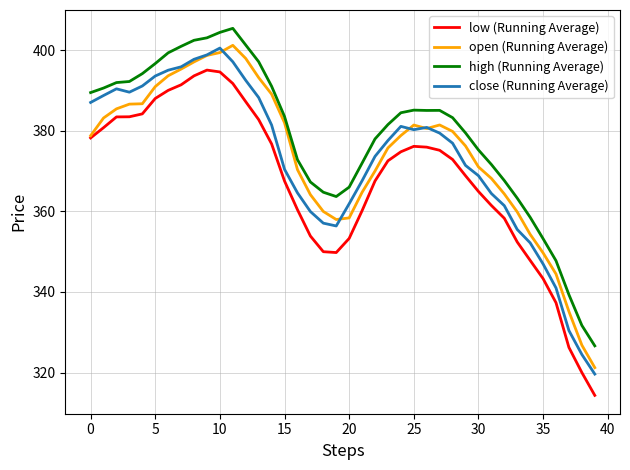

True or false: high (Running Average) and close (Running Average) cross at least once.

False